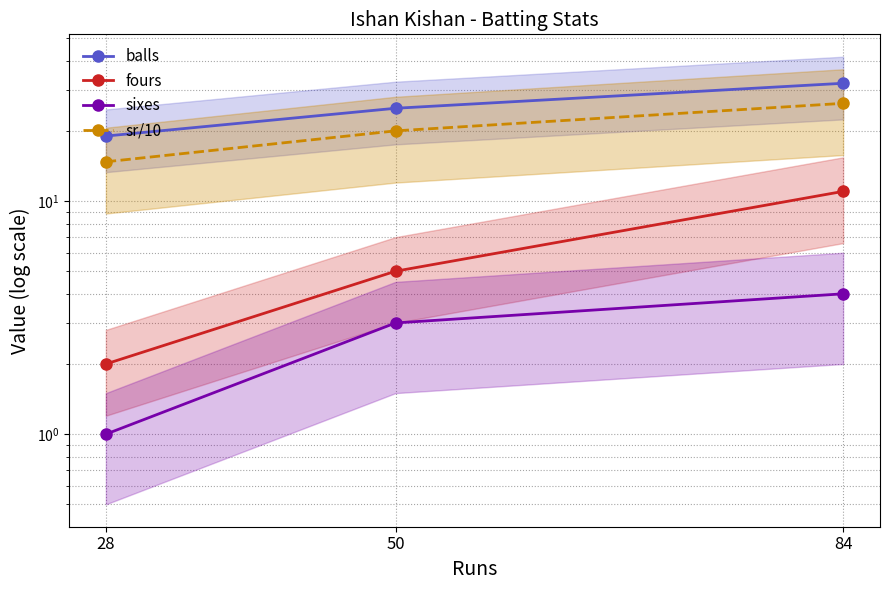

Where does the sr/10 series first go above 20?

84